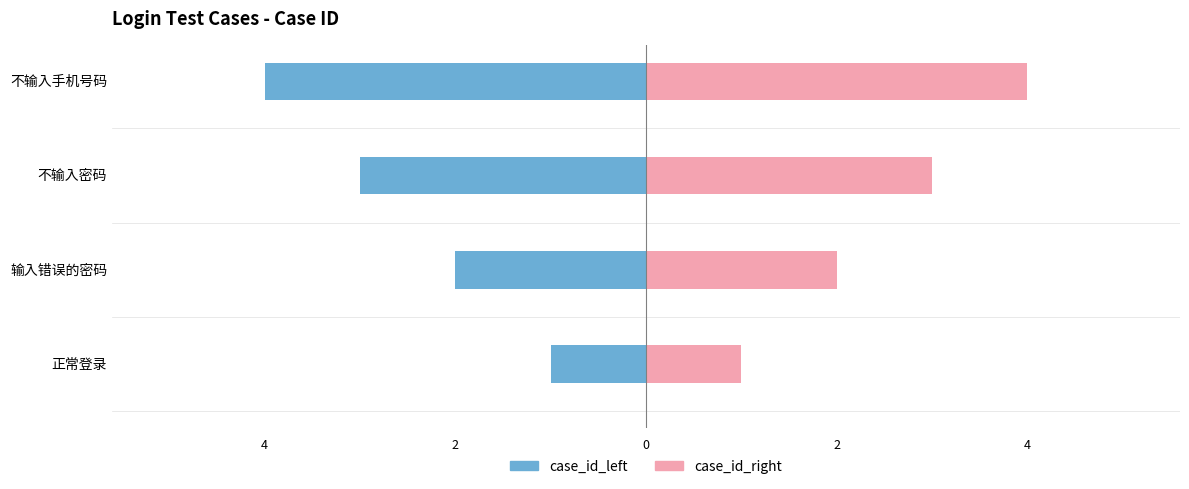

What is the difference between the highest and lowest values at 不输入密码?

6